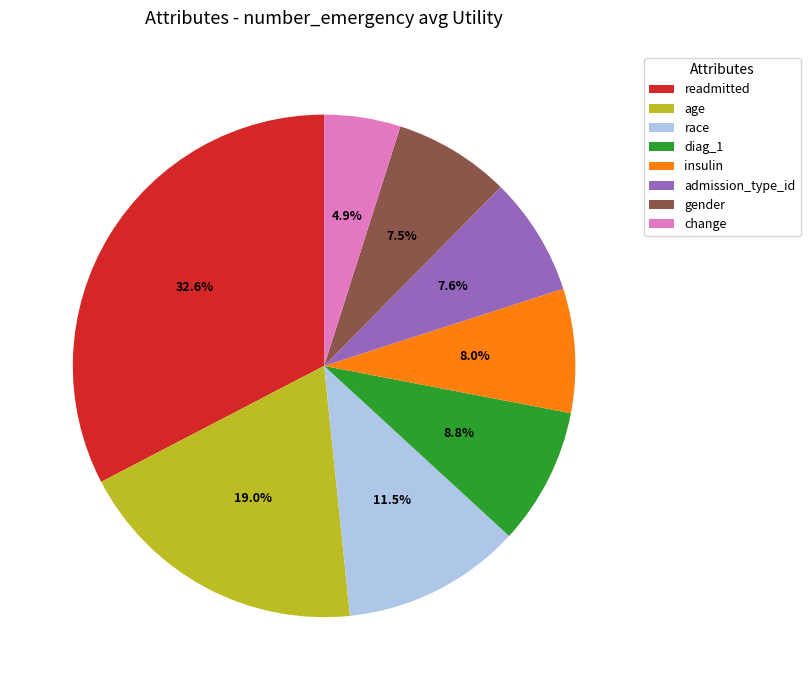

Is the sum of diag_1 and admission_type_id greater than half?

No